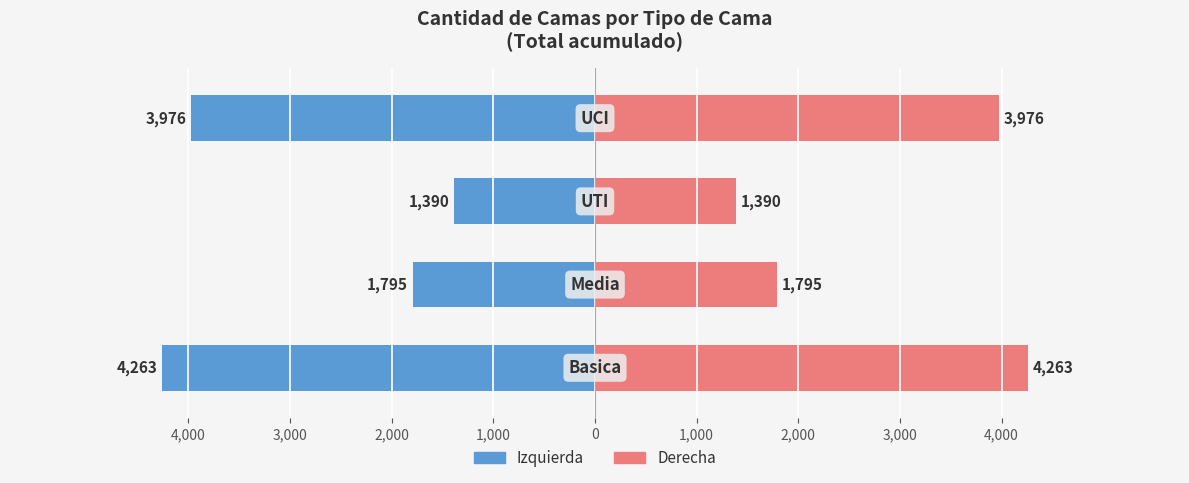

How many bars are there in each group?

2